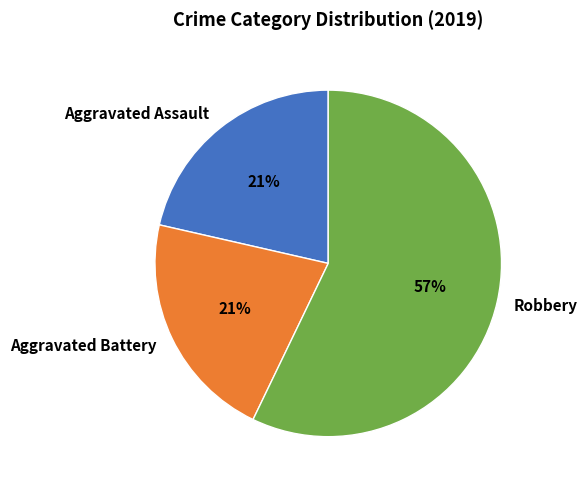

Combined, do Aggravated Battery and Aggravated Assault account for over 50%?

No